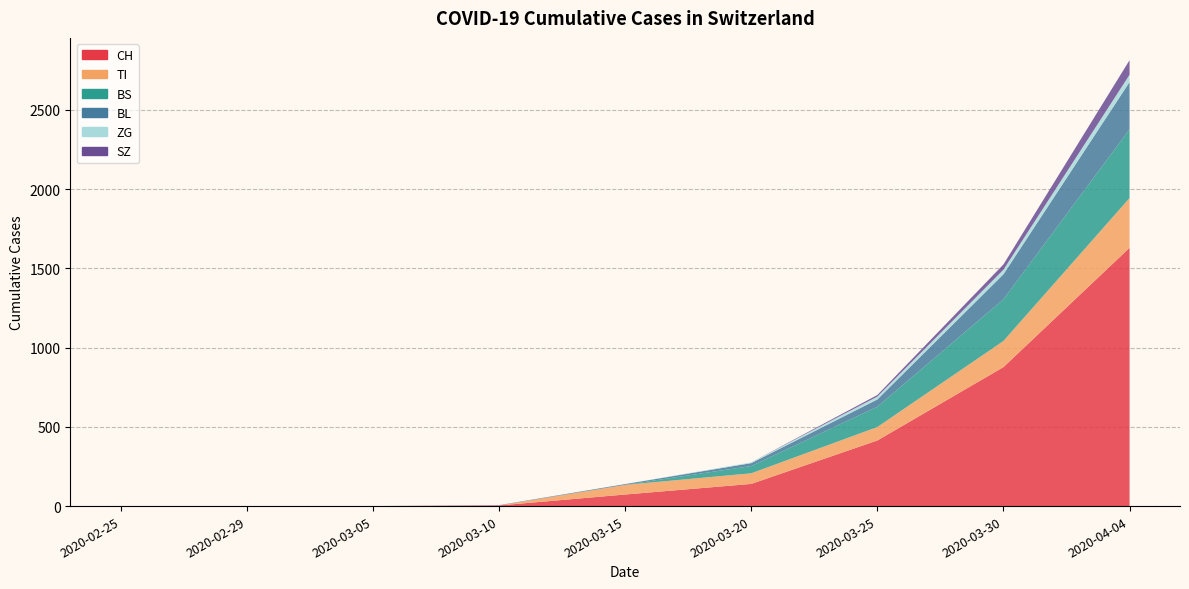

Reading right to left, list all the values displayed in this chart.

CH: 1630	877	414	140	73	4	0	0	0
TI: 314	165	85	67	61	0	0	0	0
BS: 434	263	128	46	0	0	0	0	0
BL: 298	158	46	18	5	2	0	0	0
ZG: 46	29	18	5	0	0	0	0	0
SZ: 92	33	10	0	0	0	0	0	0